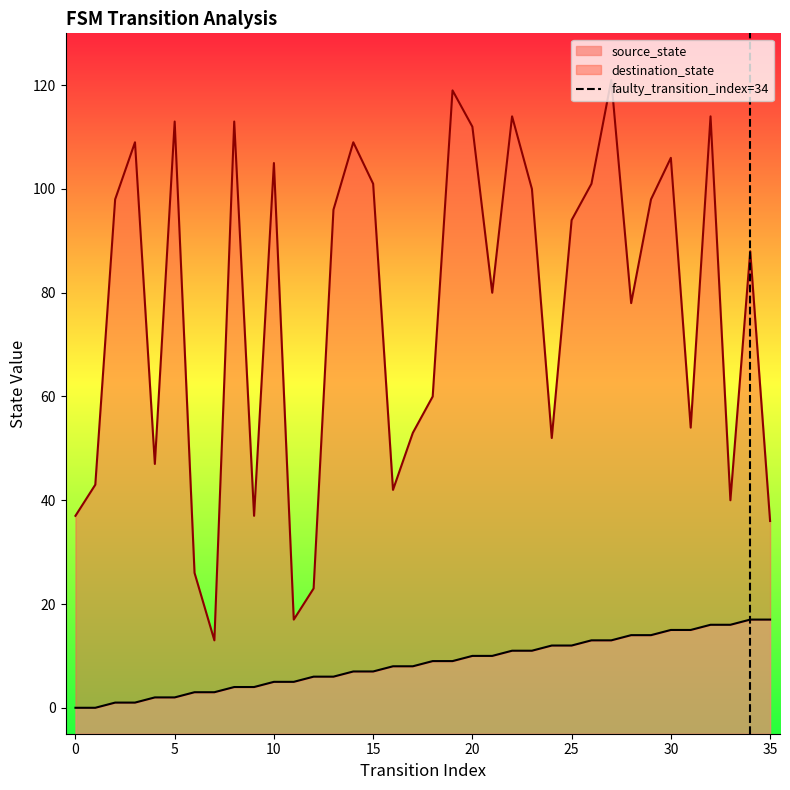

What is the maximum value for source_state?

17